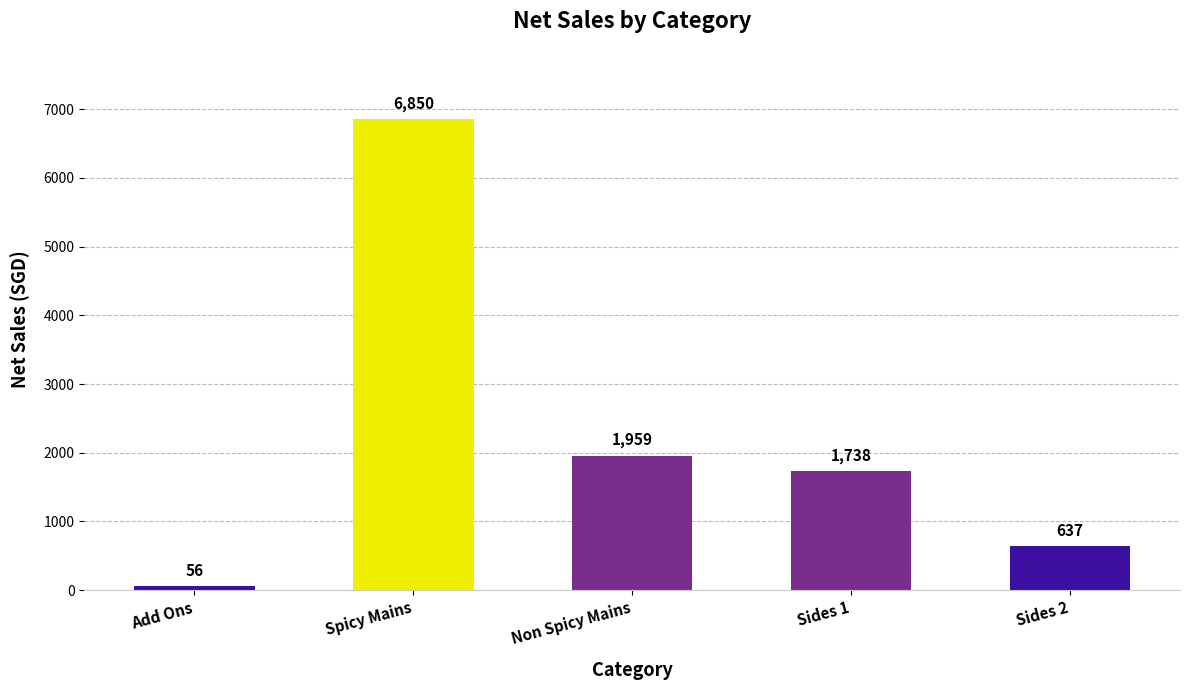

What is the label of the 2nd bar from the left?

Spicy Mains